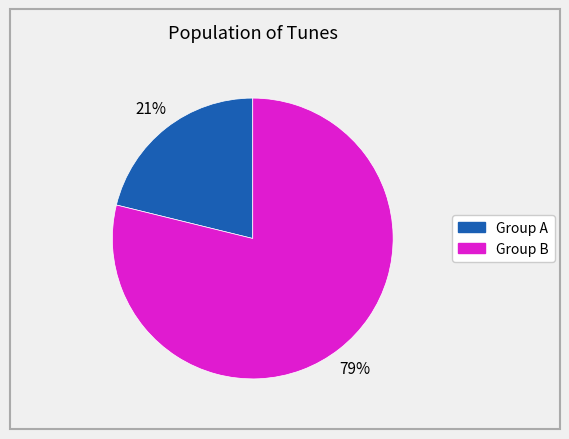

Is there a majority slice in this chart?

Yes